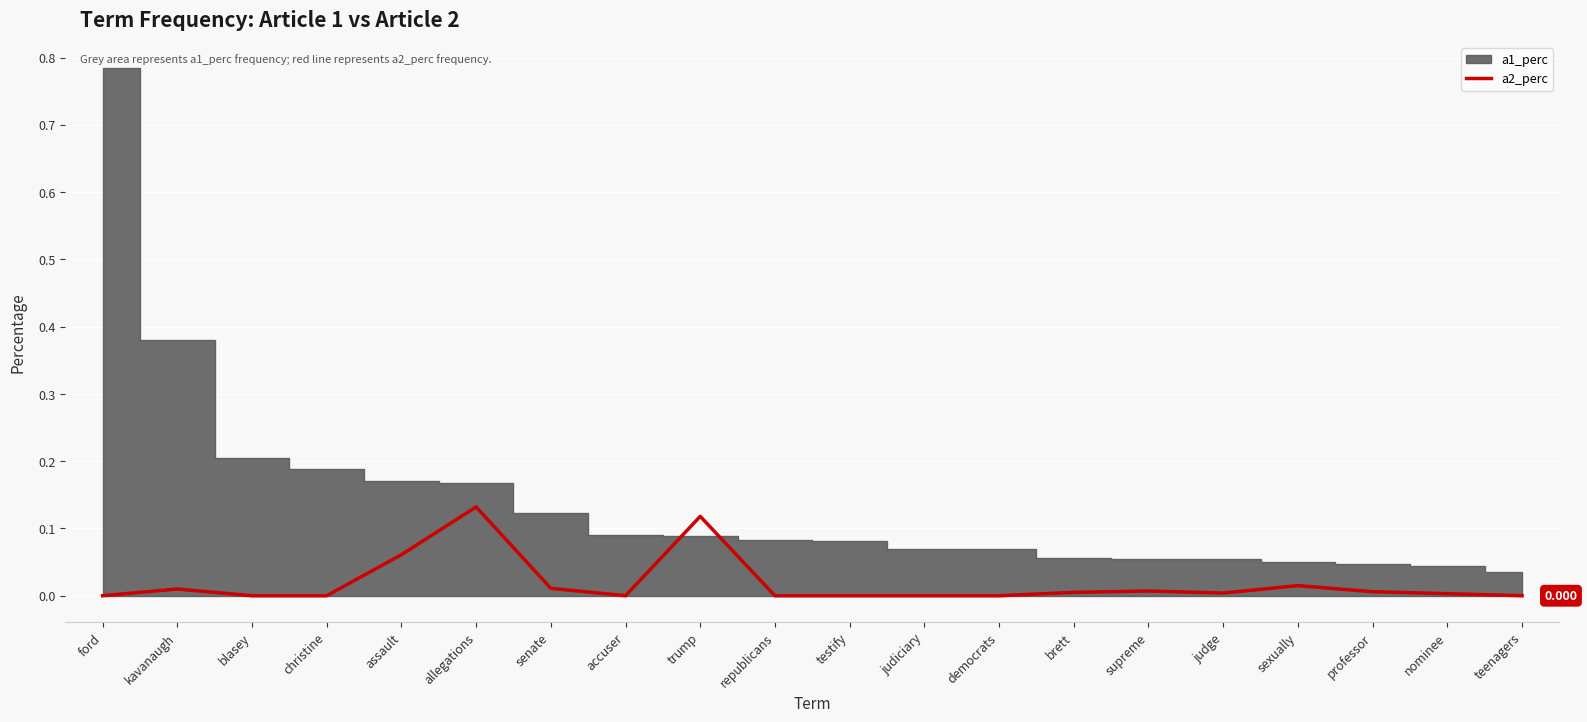

At which label is the value closest to 0?

ford